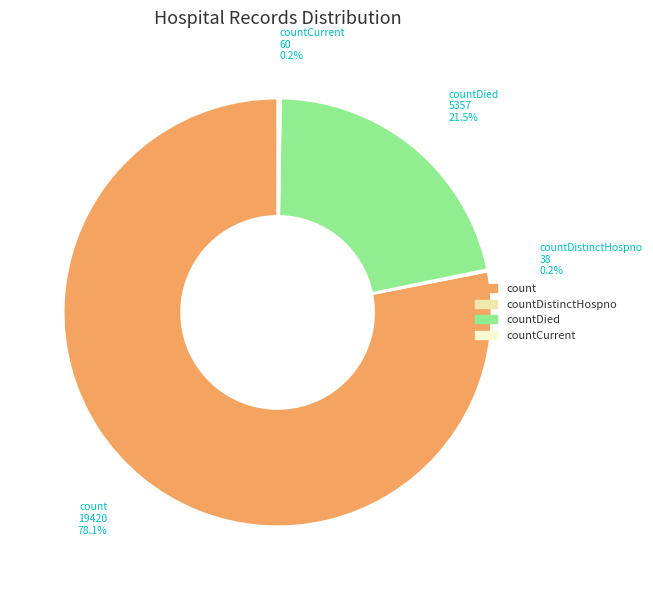

Is there a majority slice in this chart?

Yes